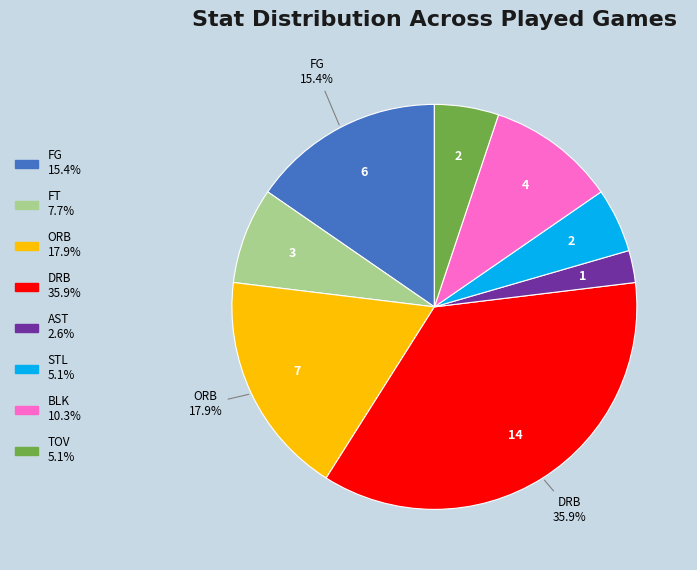

Is there any slice that represents more than half of the pie?

No